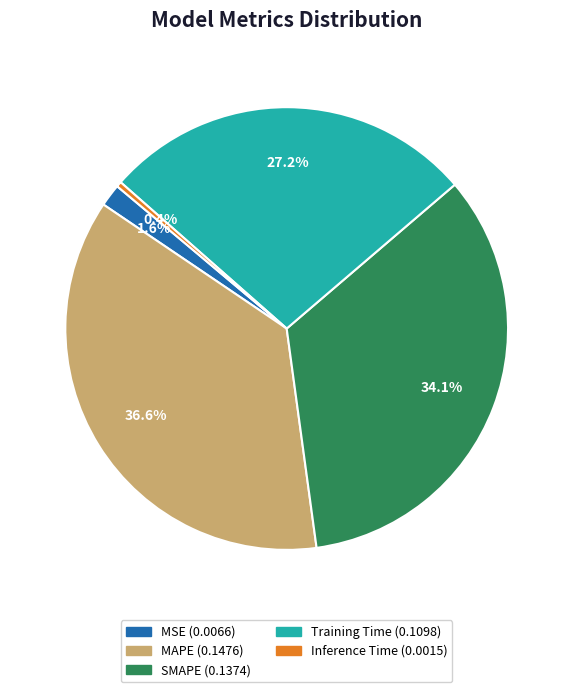

What is the smallest slice in the pie chart?

Inference Time